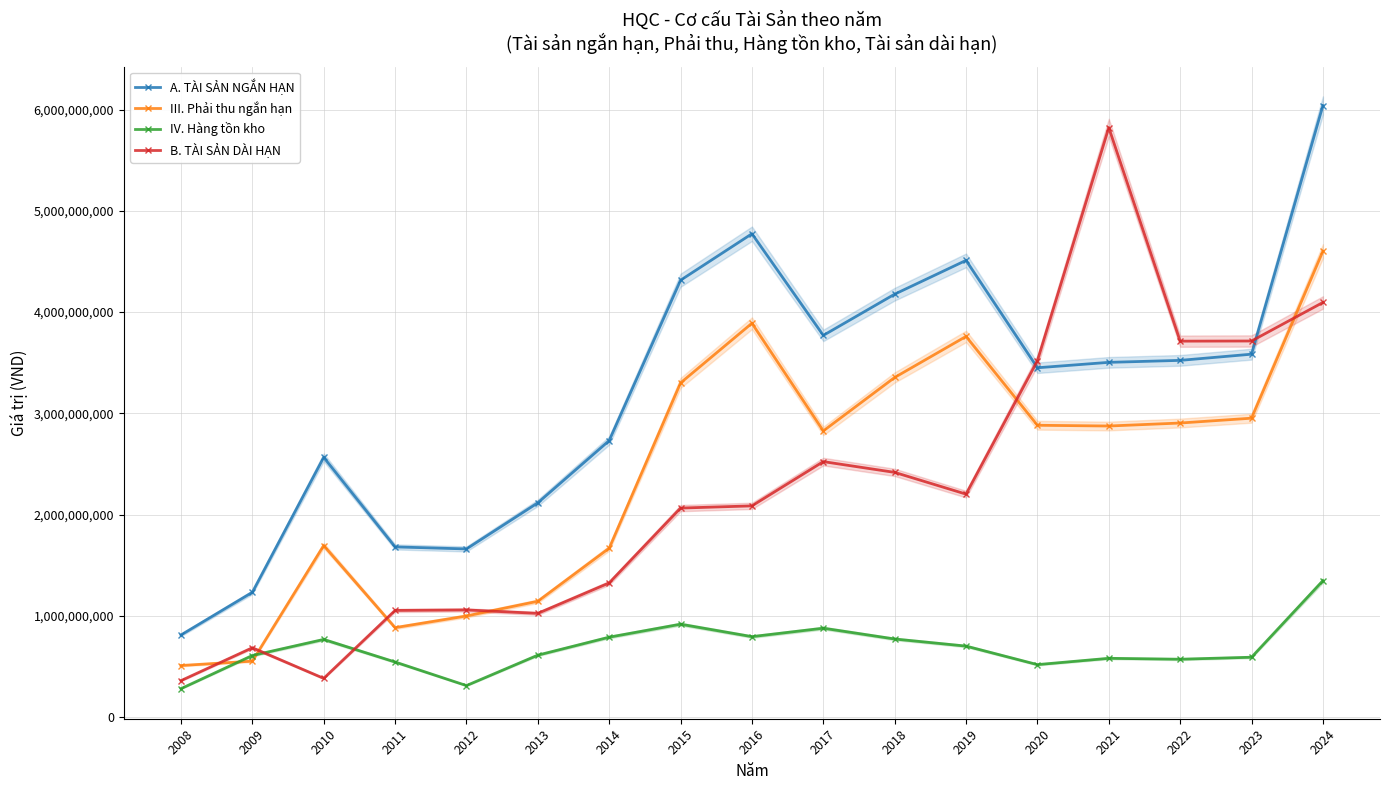

List the series in order of their peak value, highest first.

A. TÀI SẢN NGẮN HẠN, B. TÀI SẢN DÀI HẠN, III. Phải thu ngắn hạn, IV. Hàng tồn kho